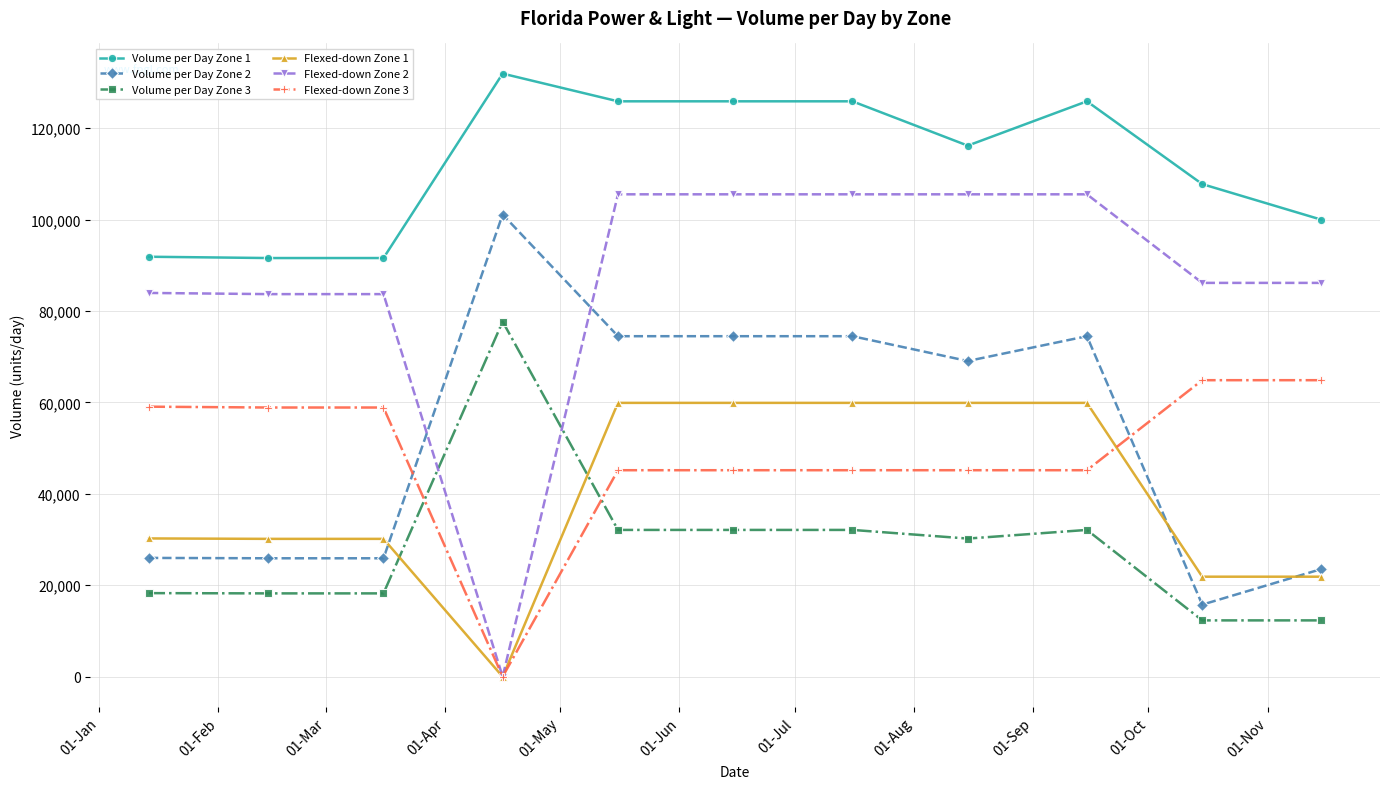

What is the highest value of the Flexed-down Zone 2 series?

105538.0